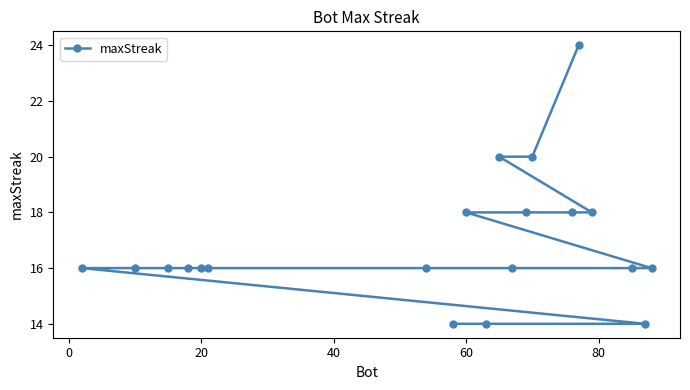

What is the minimum value shown in the chart?

14